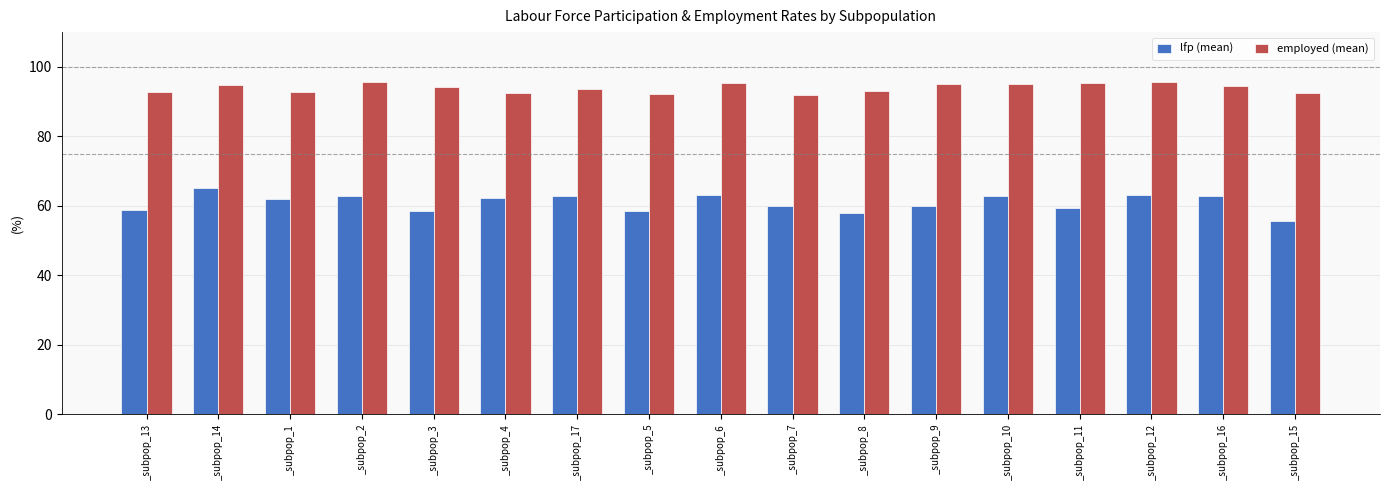

What is the difference between the maximum and minimum values in the lfp (mean) series?

9.3